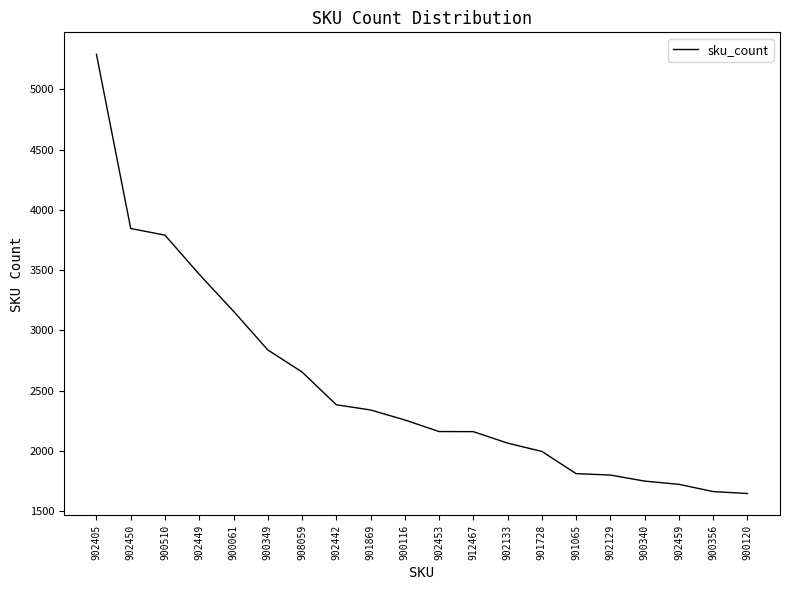

What is the change in value from 902405 to 912467?

-3130